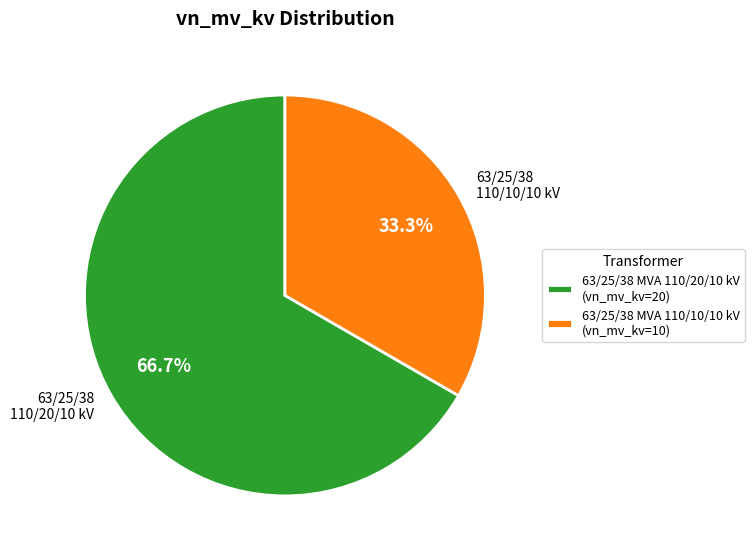

Which slice is the largest?

63/25/38 MVA 110/20/10 kV